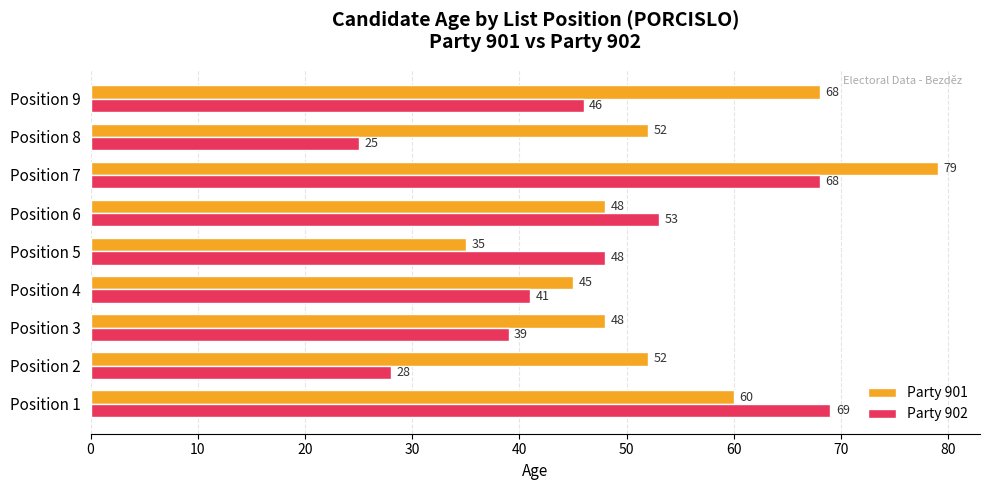

At which category is the sum across all series the highest?

Position 7